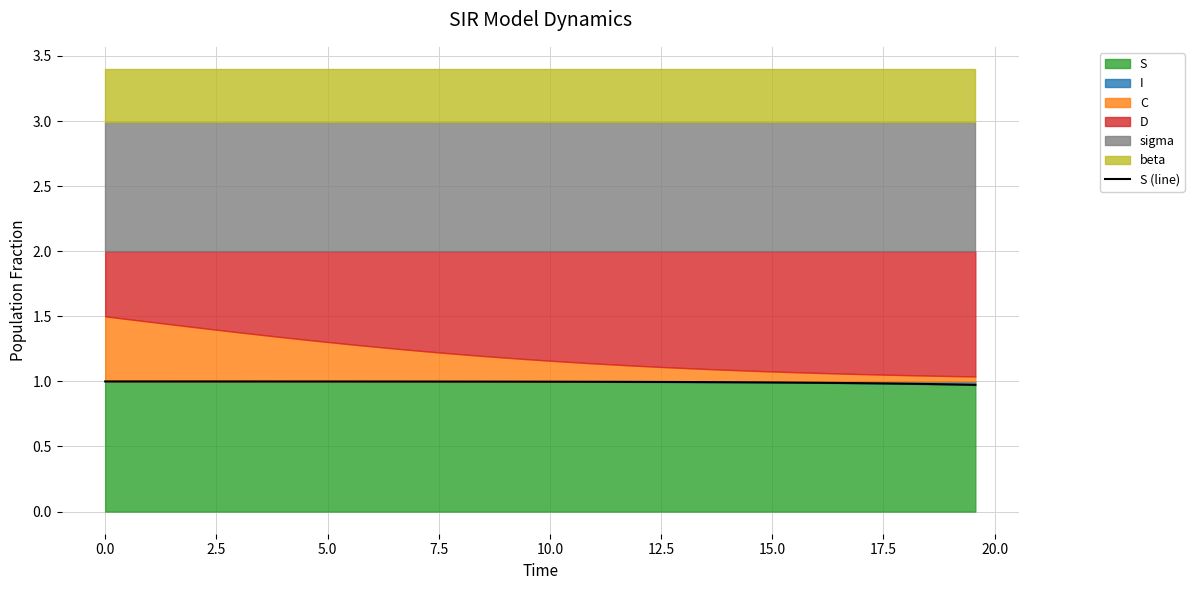

What is the greatest value displayed?

1.0